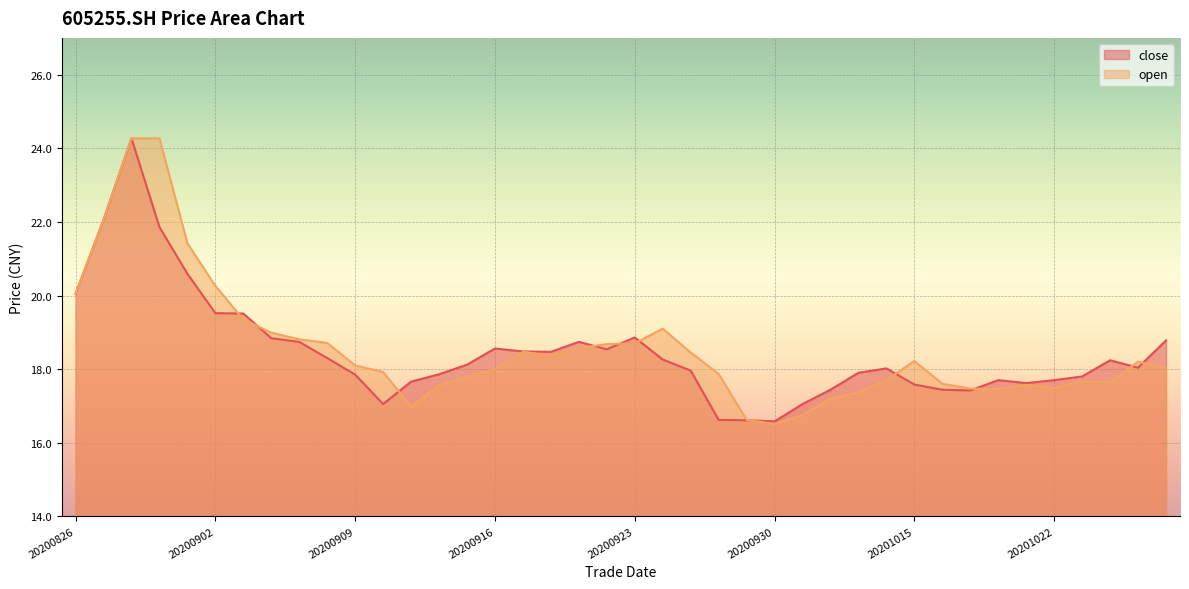

Where is the first local minimum for close?

20200910